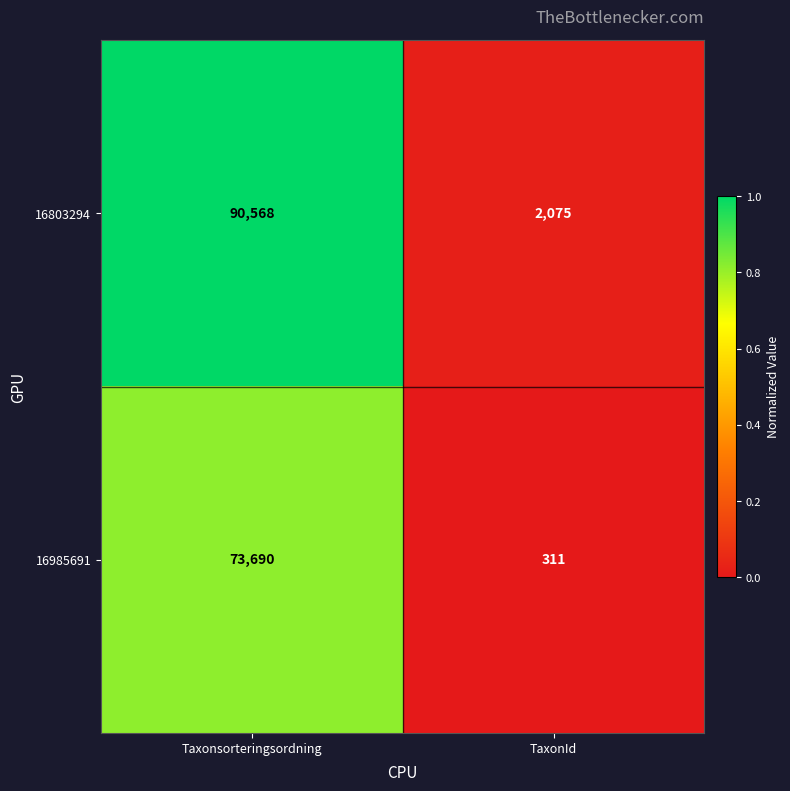

What is the difference between the highest and lowest values at Taxonsorteringsordning?

16878